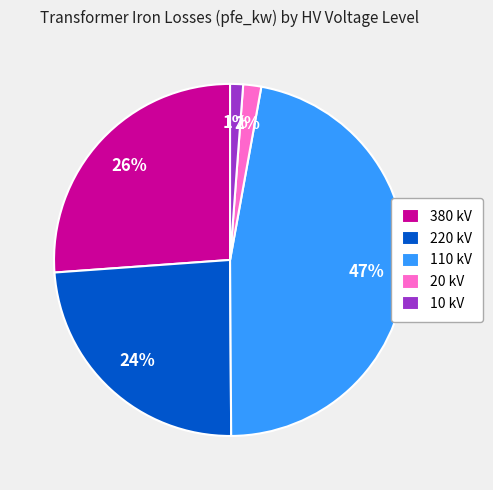

To the nearest percent, what is the average slice percentage?

20%